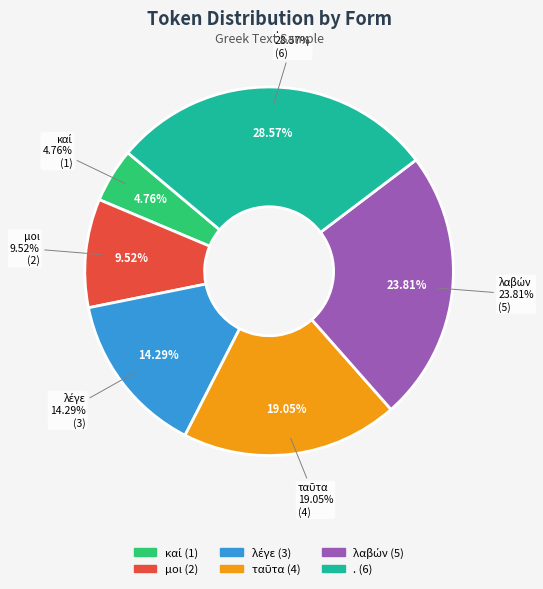

To the nearest percent, what percentage of the pie is λαβών?

24%